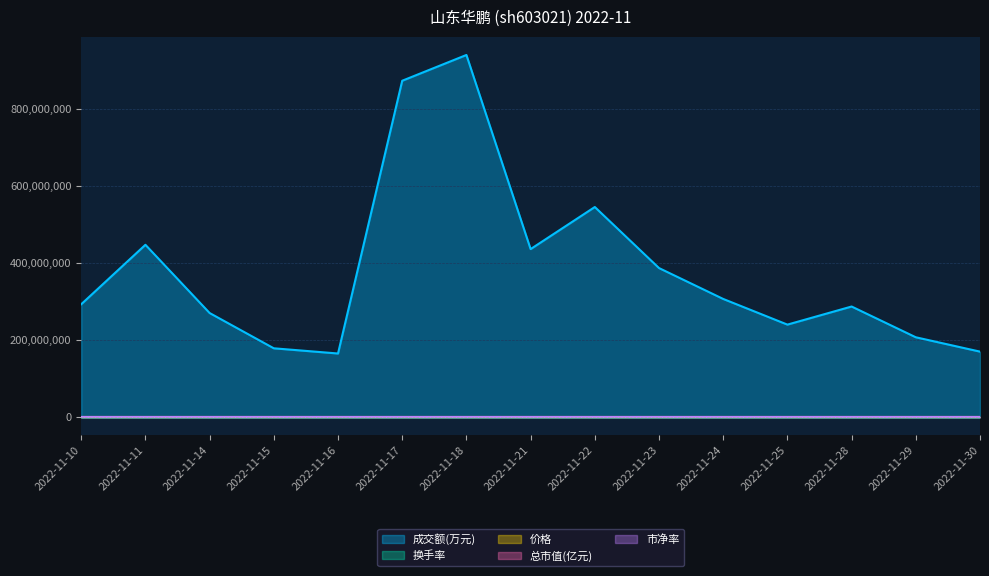

Which series has the widest spread of values?

成交额(万元)